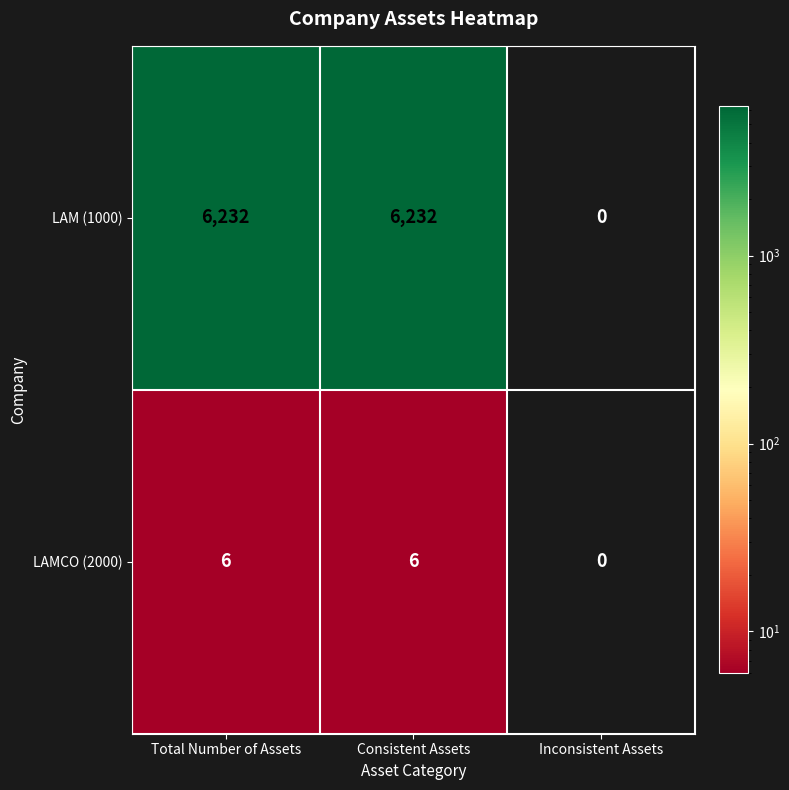

Which series has the widest spread of values?

LAM (1000)